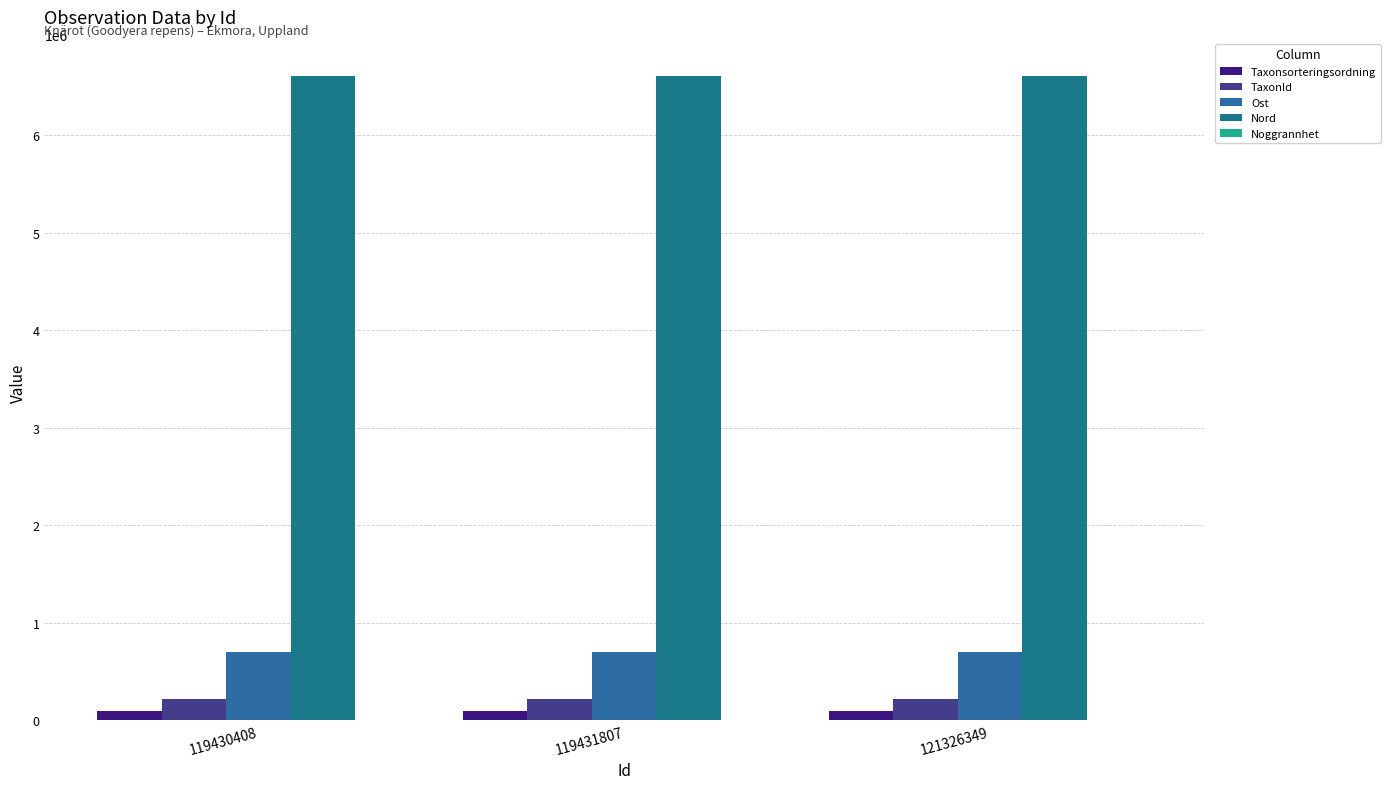

At which label is Noggrannhet closest to 4?

119431807